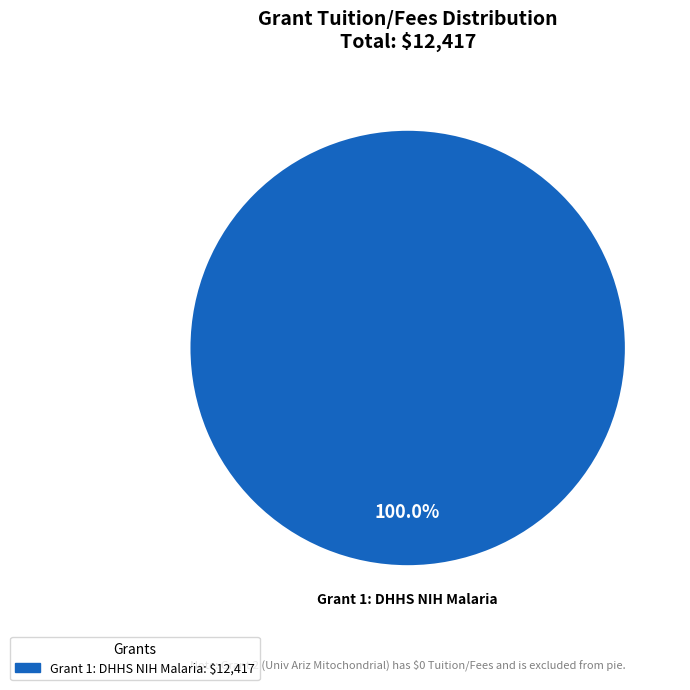

Does any single category account for the majority?

Yes